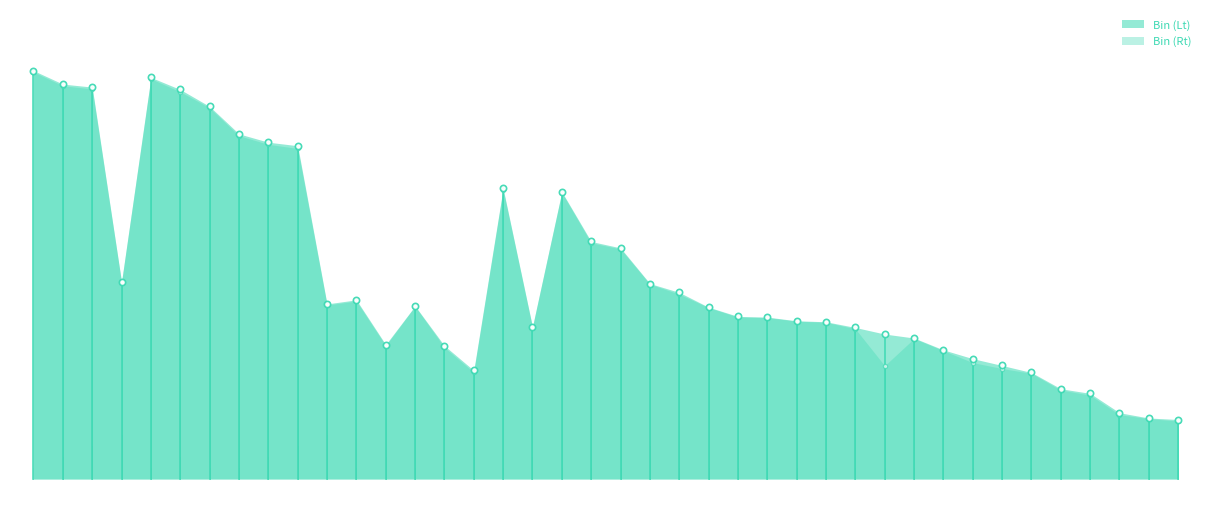

At which label does bin_lt reach its minimum?

39